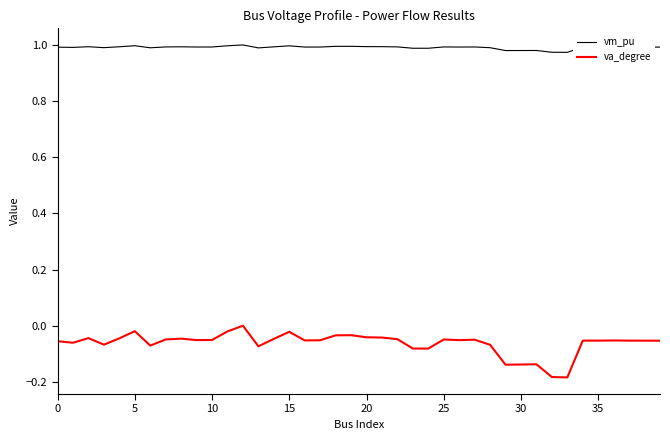

At how many categories does at least one series exceed 0?

40